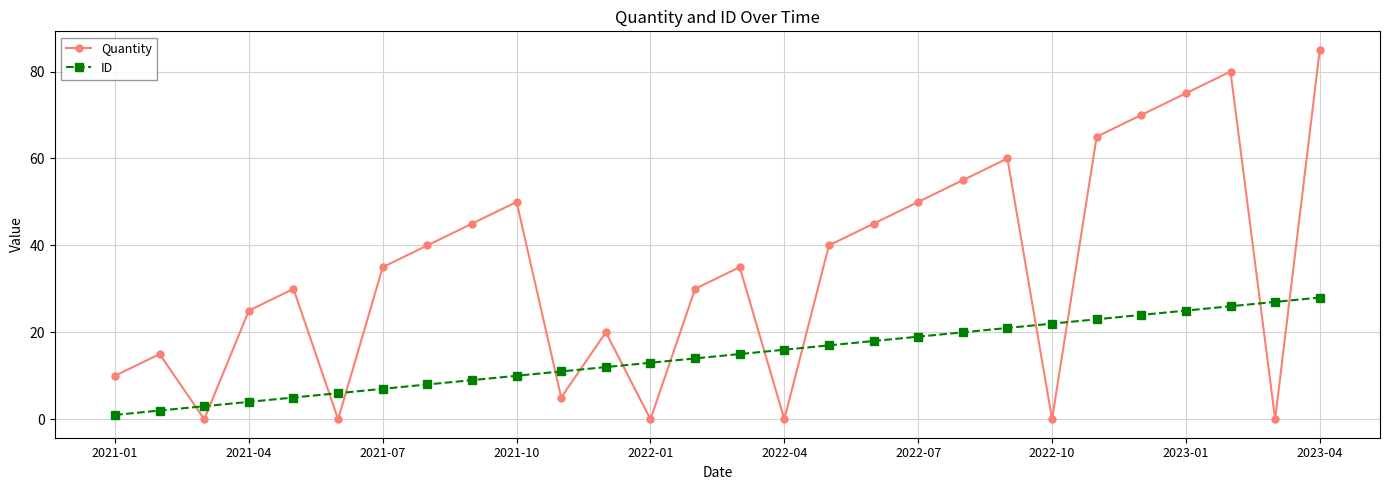

What is the sum of all Quantity values?

965